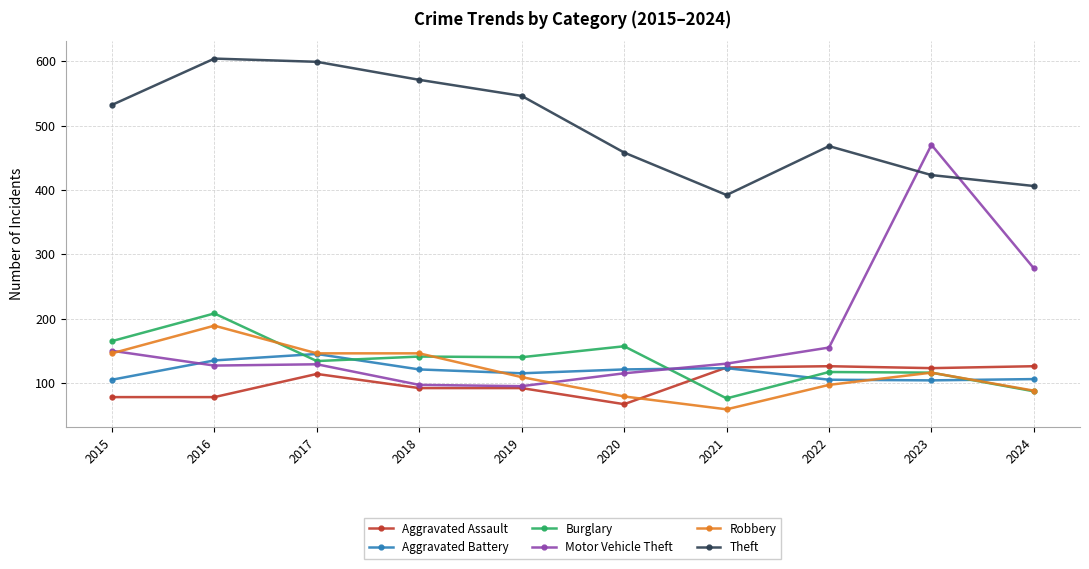

Rank the series by their maximum value, from lowest to highest.

Aggravated Assault, Aggravated Battery, Robbery, Burglary, Motor Vehicle Theft, Theft